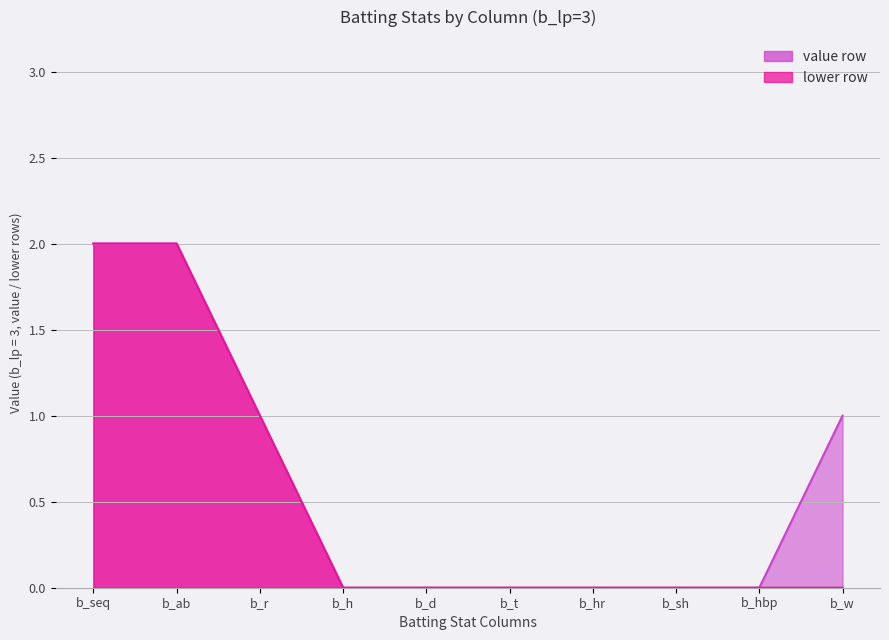

True or false: b_r has a value of 1 at 2.

True